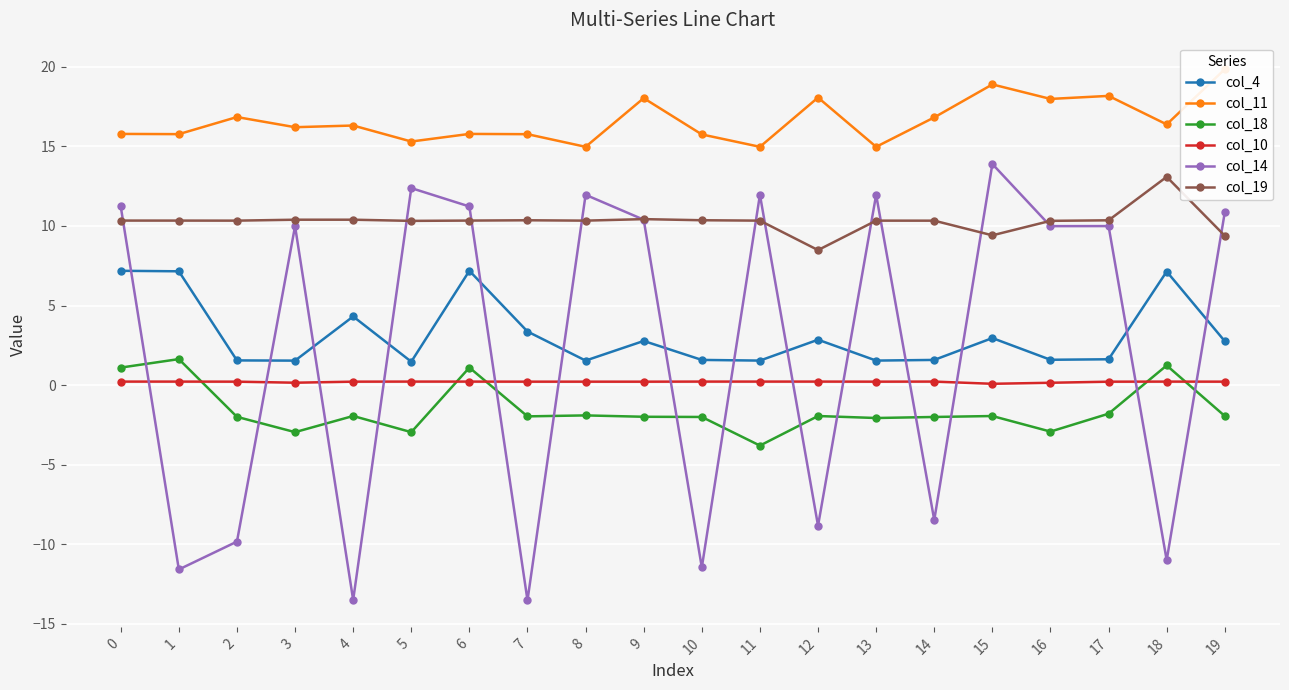

Is it true that col_4 equals 0.9 at 2?

False